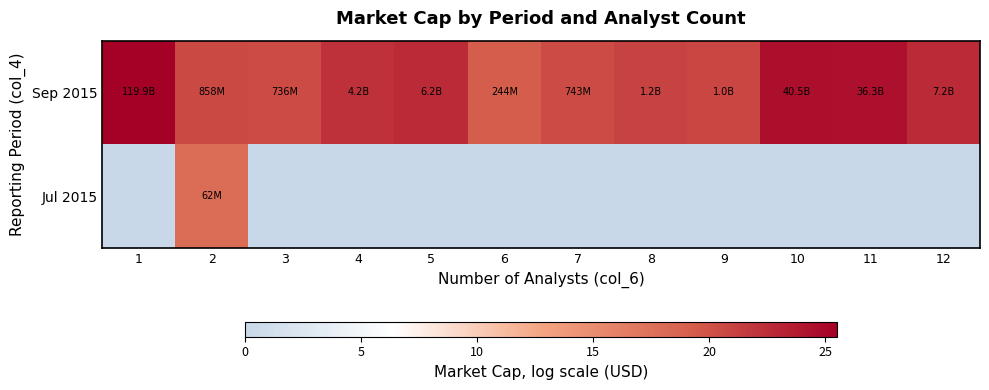

Reading left to right, what are all the values shown in this chart?

Sep 2015: 1=25.5	2=20.6	3=20.4	4=22.2	5=22.5	6=19.3	7=20.4	8=20.9	9=20.8	10=24.4	11=24.3	12=22.7
Jul 2015: 1=0.0	2=17.9	3=0.0	4=0.0	5=0.0	6=0.0	7=0.0	8=0.0	9=0.0	10=0.0	11=0.0	12=0.0